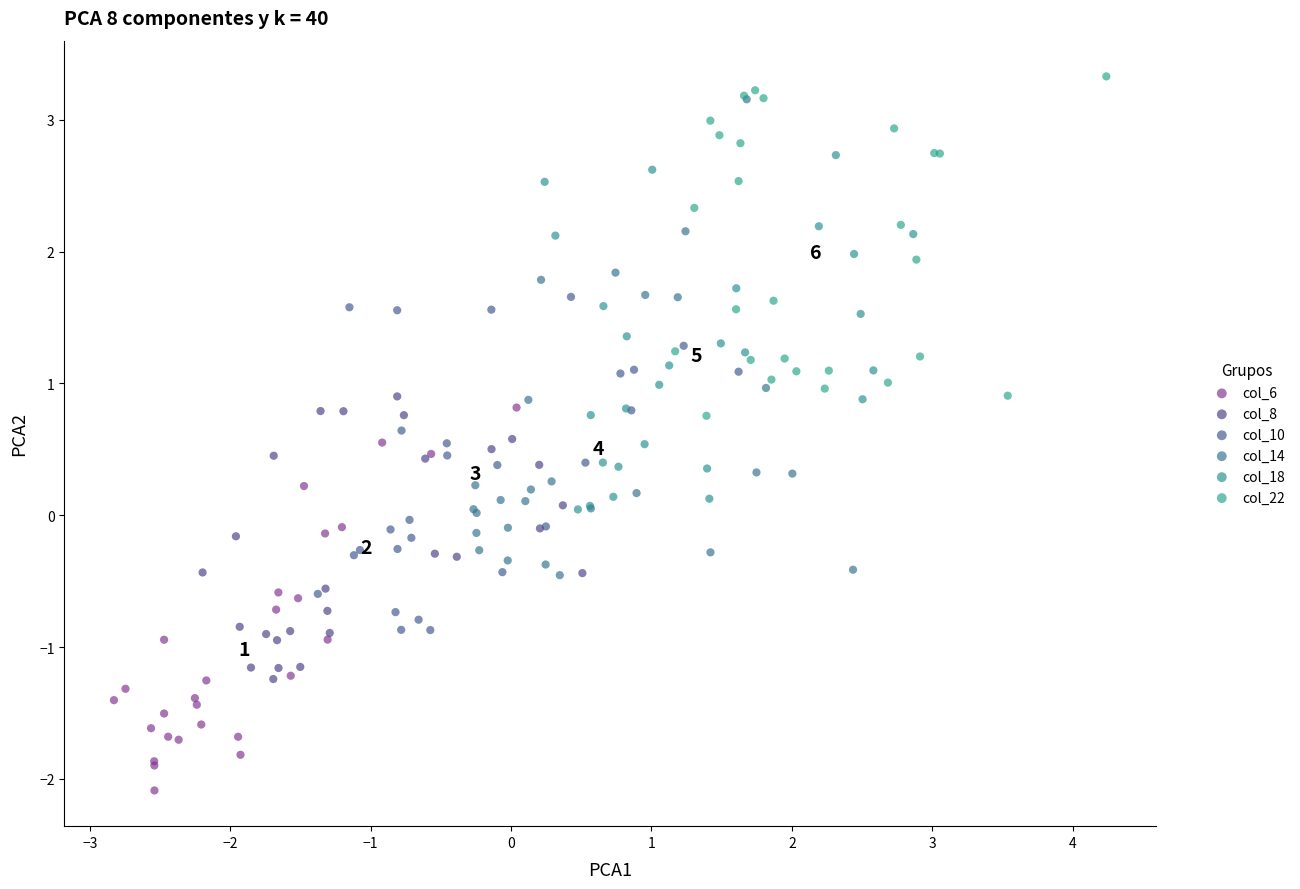

Which series reaches the minimum Y coordinate?

col_6